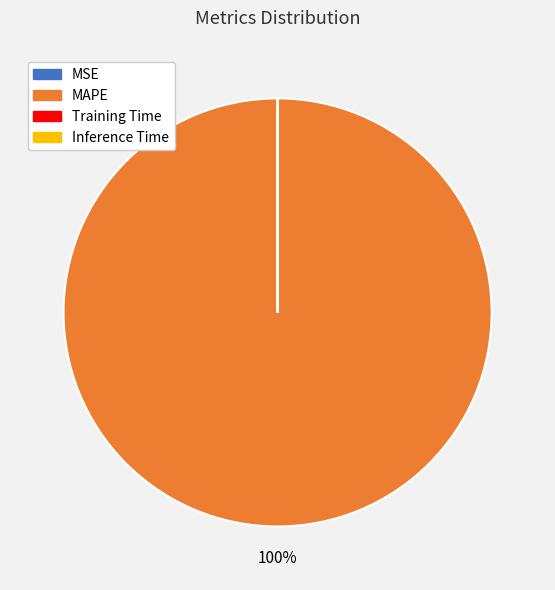

Which slice represents more than half of the pie?

MAPE